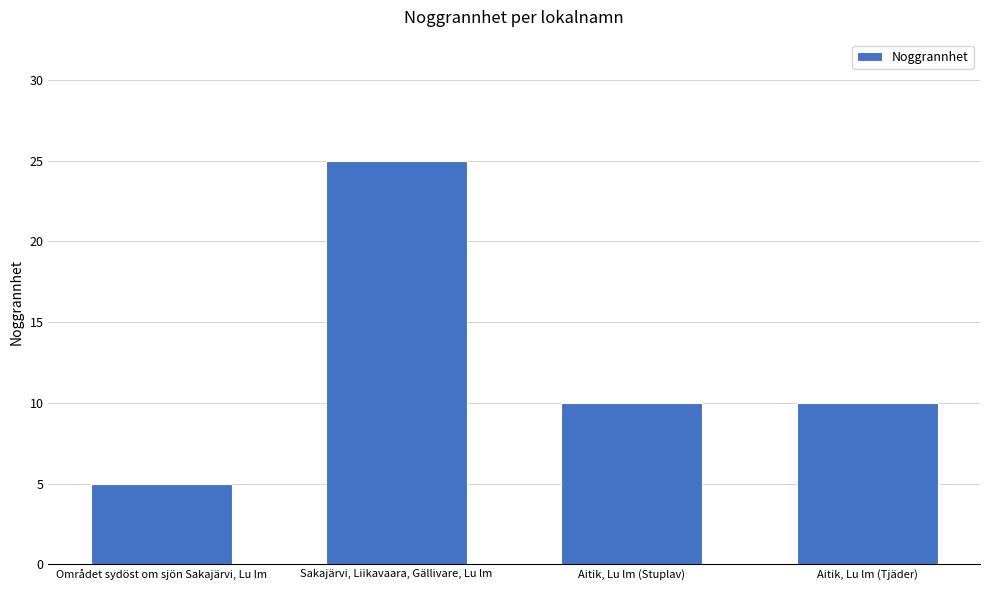

What is the value of the 3rd bar from the left?

10